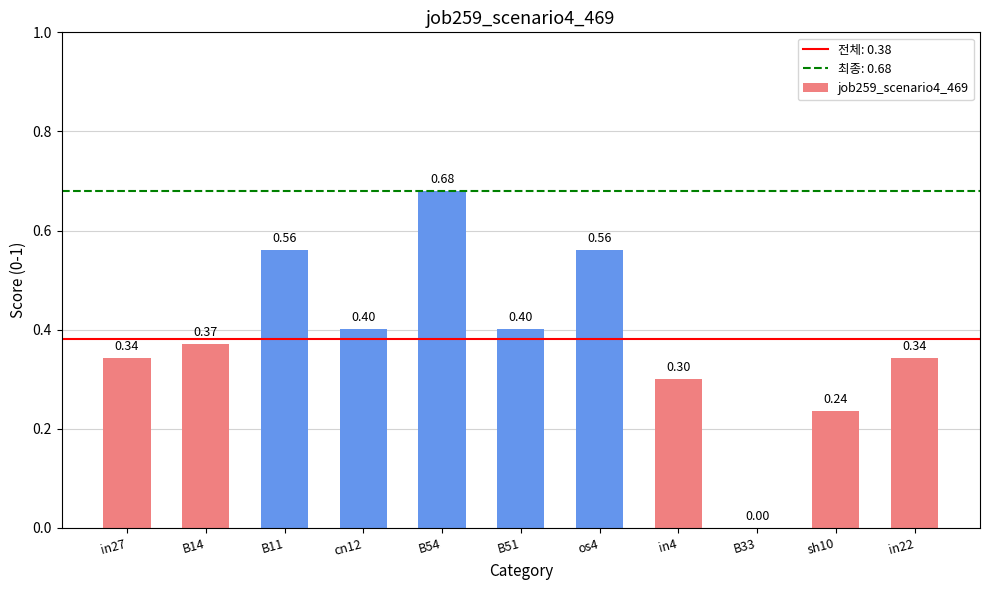

What is the change in value from in4 to B33?

-0.3